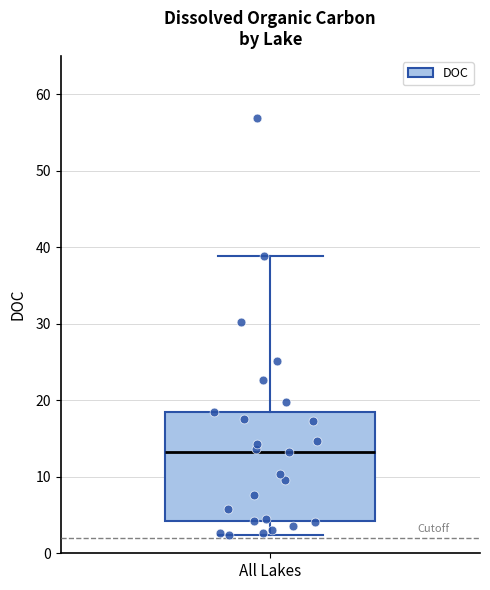

Read this box plot against the y-axis: the position of the median line, the range covered by the box, and the ends of both whiskers. The values are not printed on the chart, so give them approximately, as read against the axis.

median 13, box 4 to 18, whiskers 2 to 39